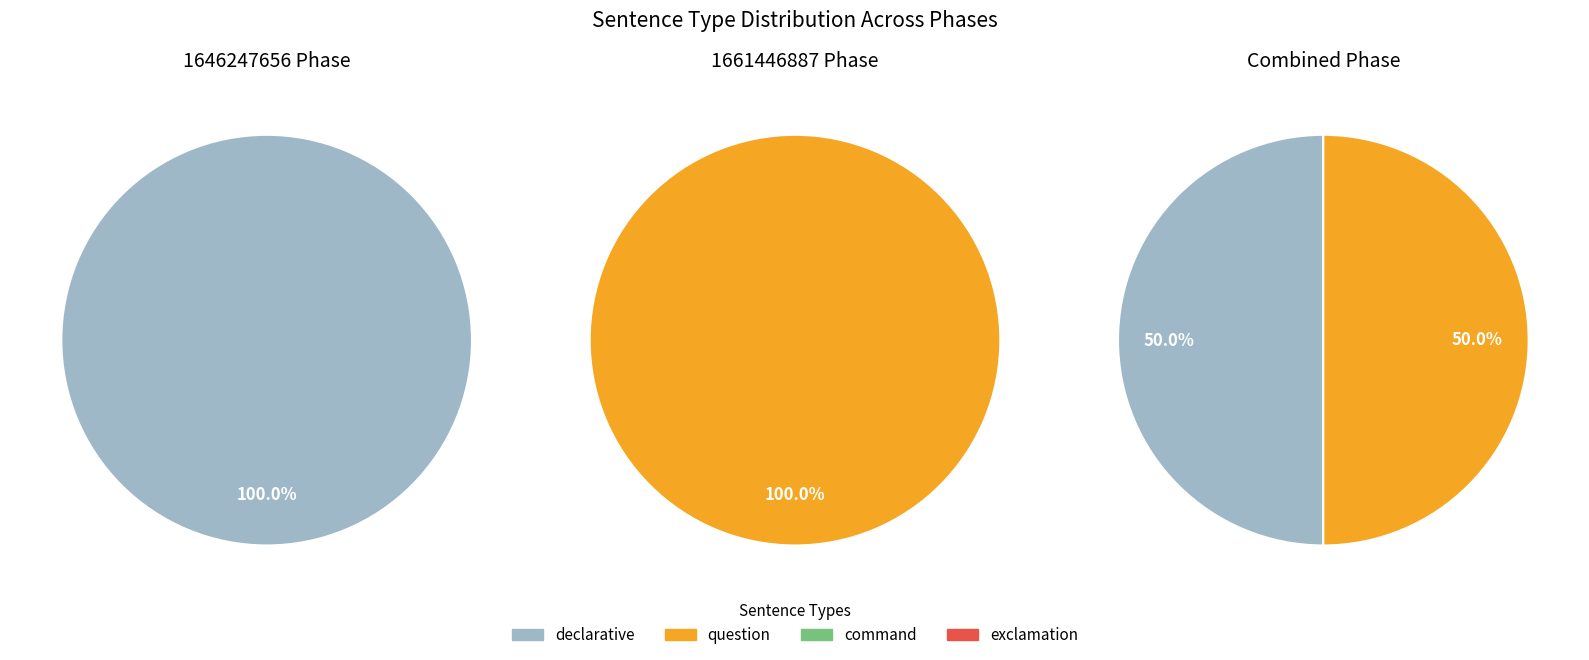

Is the sum of 1646247656 and 1661446887 greater than half?

Yes